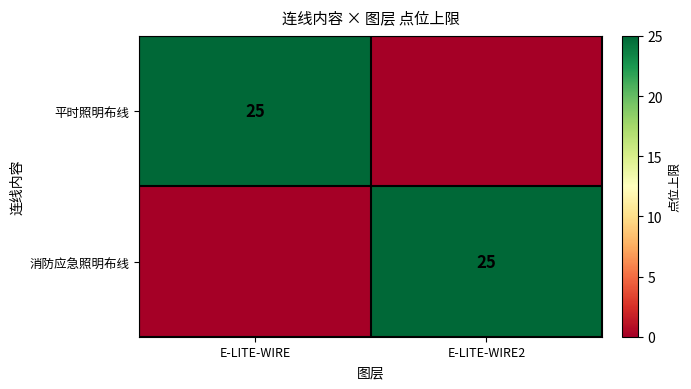

The 消防应急照明布线 series shows 25 at E-LITE-WIRE2. True or false?

True